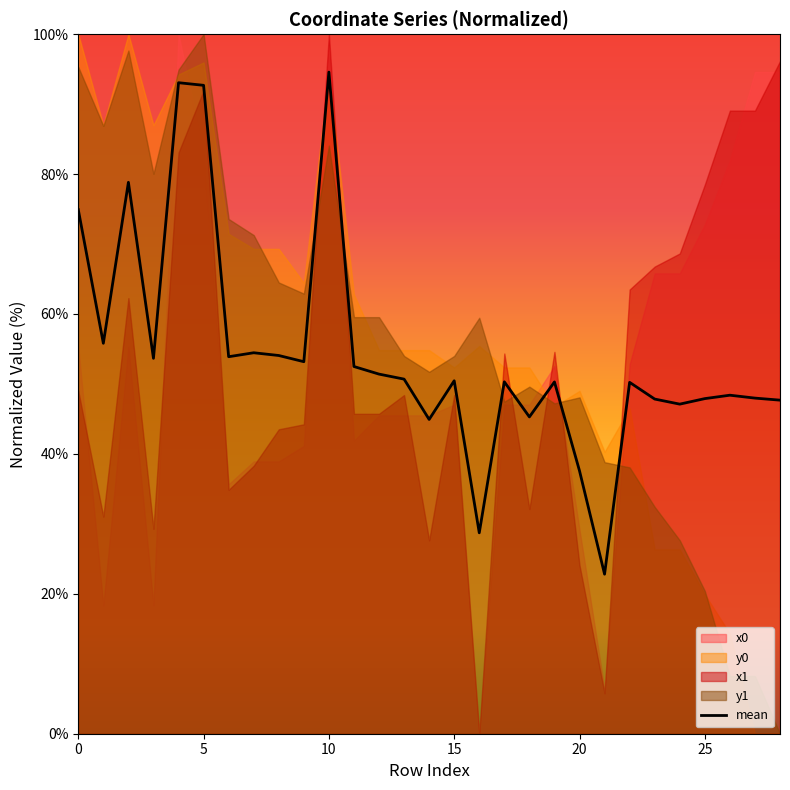

What is the sum of all values?

1581.2